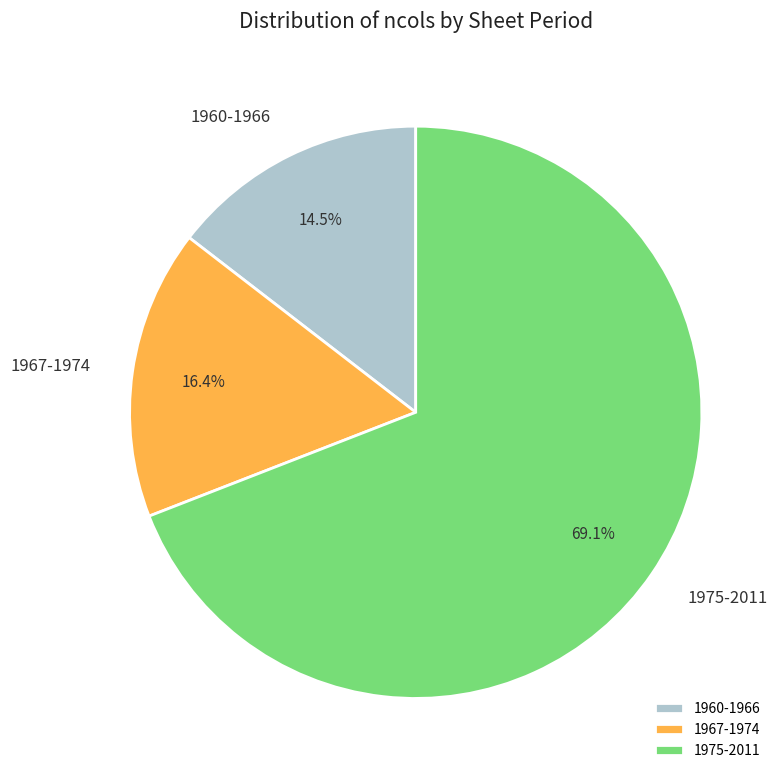

Which slice is the largest?

1975-2011